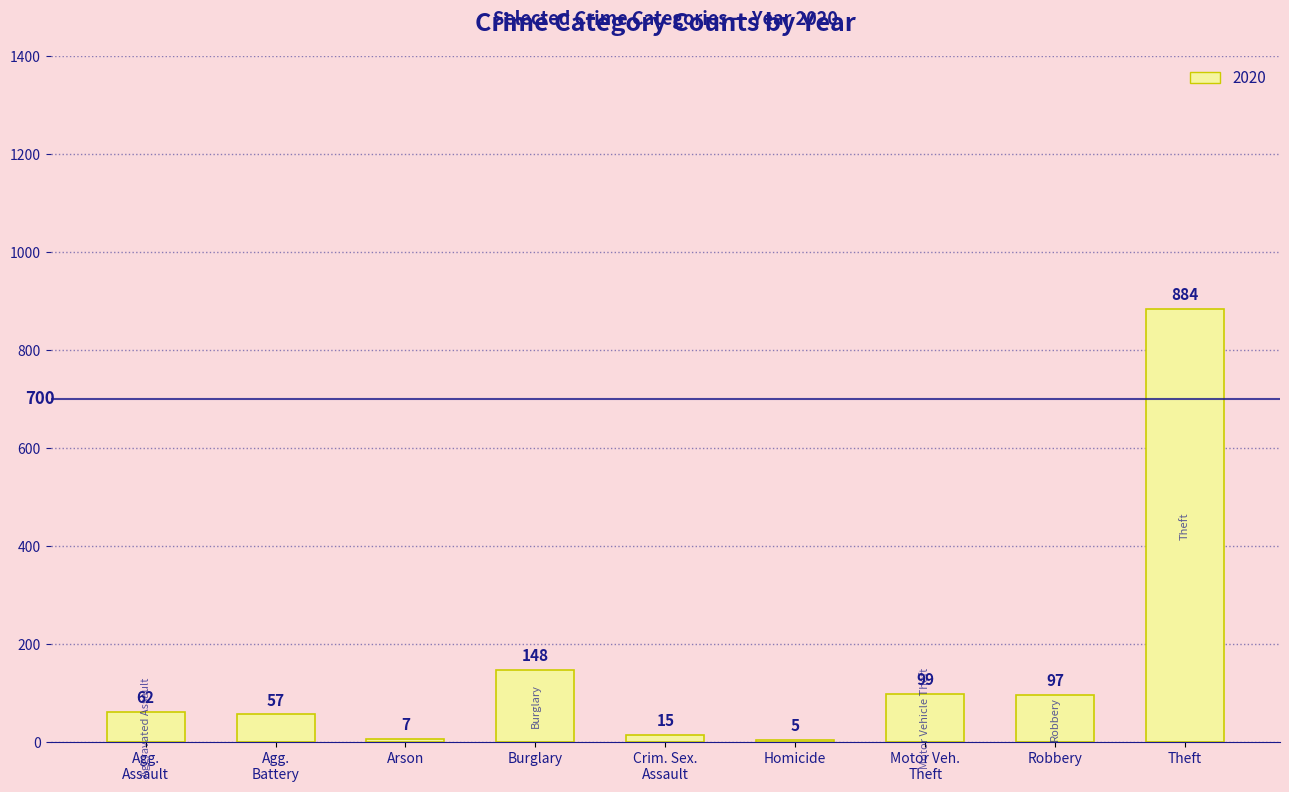

What is the sum of all values?

1374